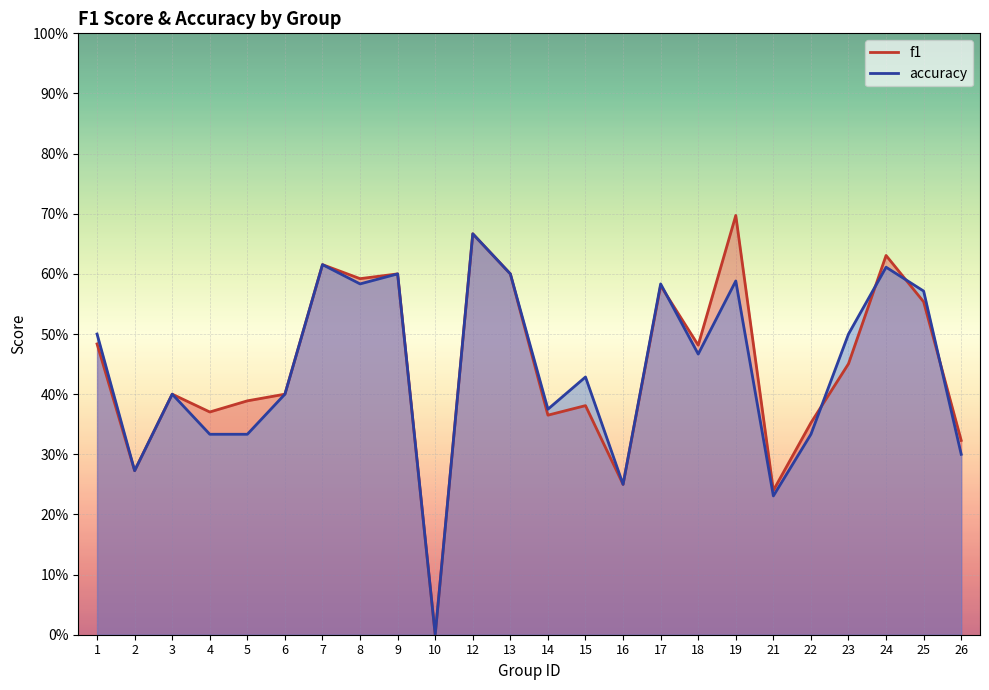

Reading right to left, transcribe all the data shown in this chart.

f1: 26=0.3	25=0.6	24=0.6	23=0.5	22=0.4	21=0.2	19=0.7	18=0.5	17=0.6	16=0.2	15=0.4	14=0.4	13=0.6	12=0.7	10=0.0	9=0.6	8=0.6	7=0.6	6=0.4	5=0.4	4=0.4	3=0.4	2=0.3	1=0.5
accuracy: 26=0.3	25=0.6	24=0.6	23=0.5	22=0.3	21=0.2	19=0.6	18=0.5	17=0.6	16=0.2	15=0.4	14=0.4	13=0.6	12=0.7	10=0.0	9=0.6	8=0.6	7=0.6	6=0.4	5=0.3	4=0.3	3=0.4	2=0.3	1=0.5